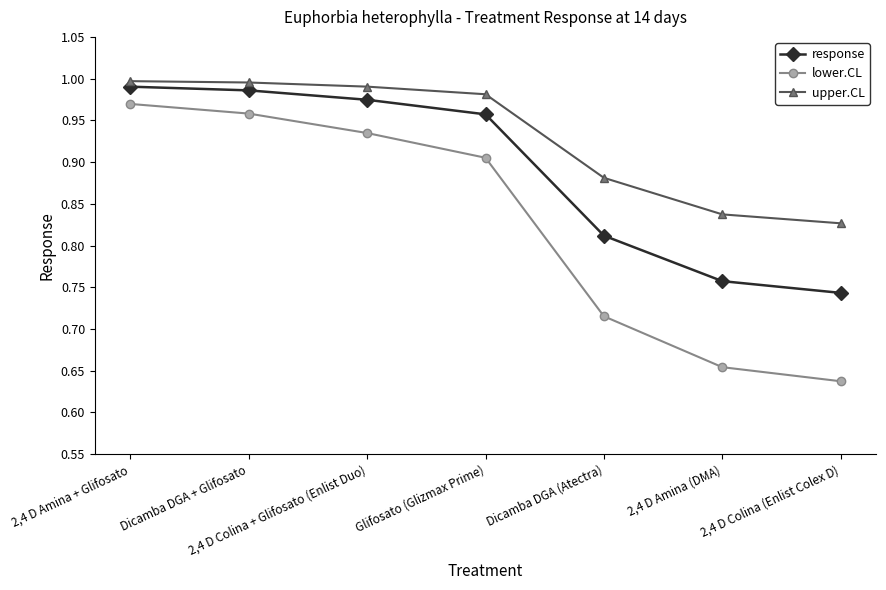

What is the label of the 3rd point from the right?

Dicamba DGA (Atectra)